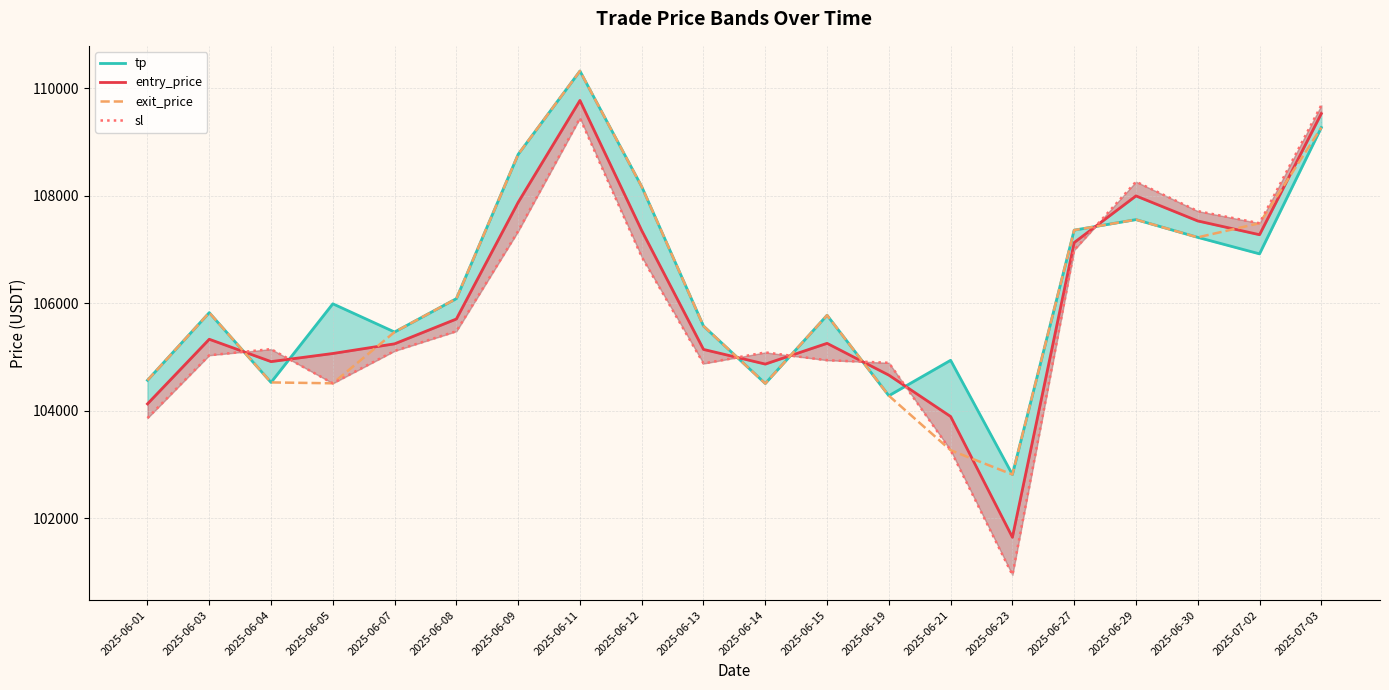

What is the average value of the exit_price series?

106163.7